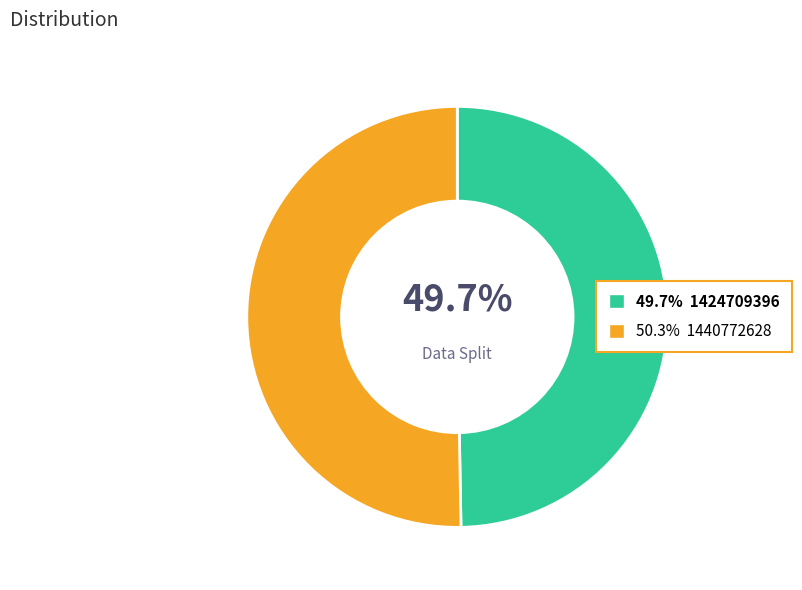

To the nearest percent, what is the average slice percentage?

50%